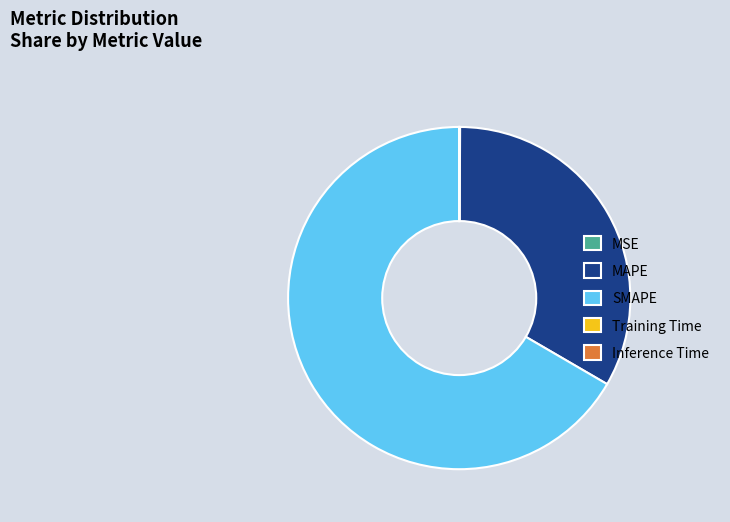

True or false: SMAPE accounts for 67% of the total.

True